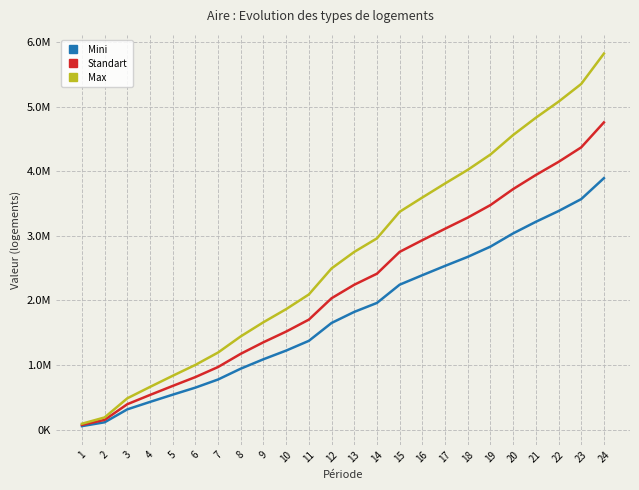

What is the average value of the Standart series?

2189369.5